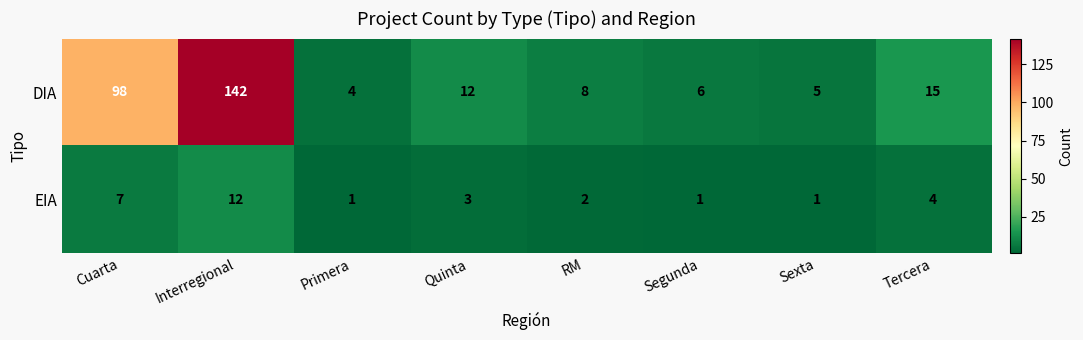

How many data points does each series have?

8